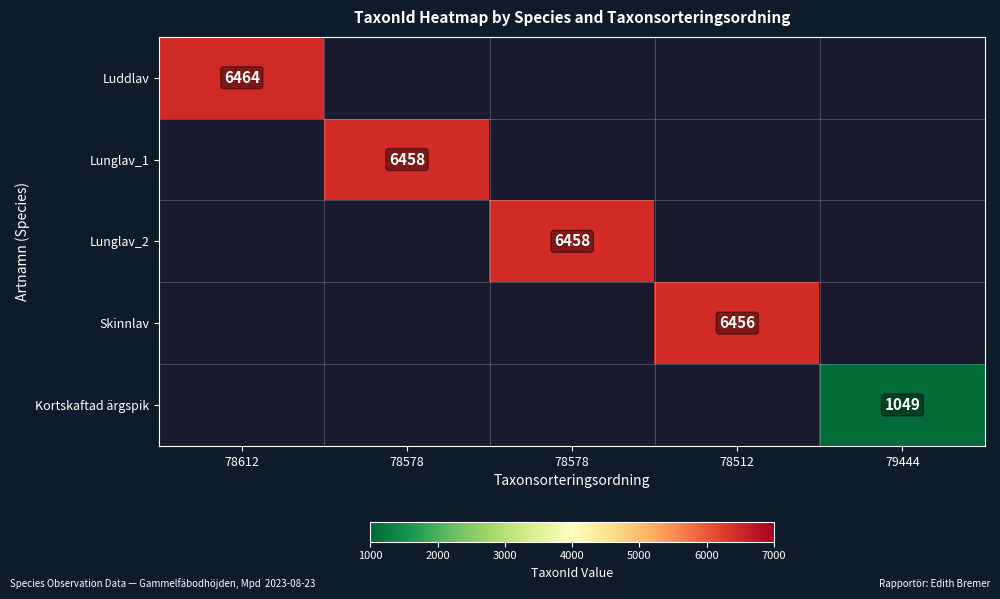

At 78578, list the series in order from smallest to largest.

Luddlav, Lunglav_1, Lunglav_2, Skinnlav, Kortskaftad ärgspik